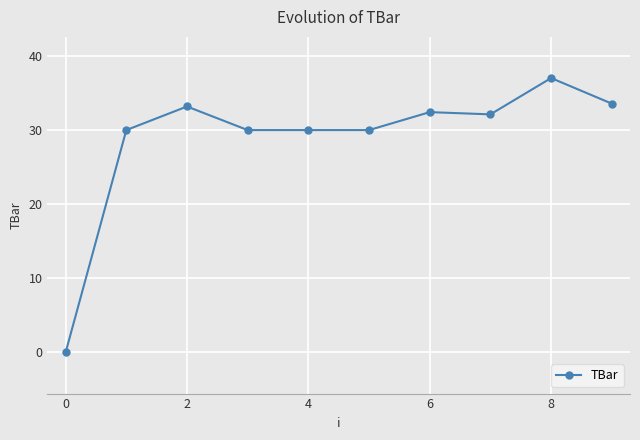

What is the greatest value displayed?

37.0